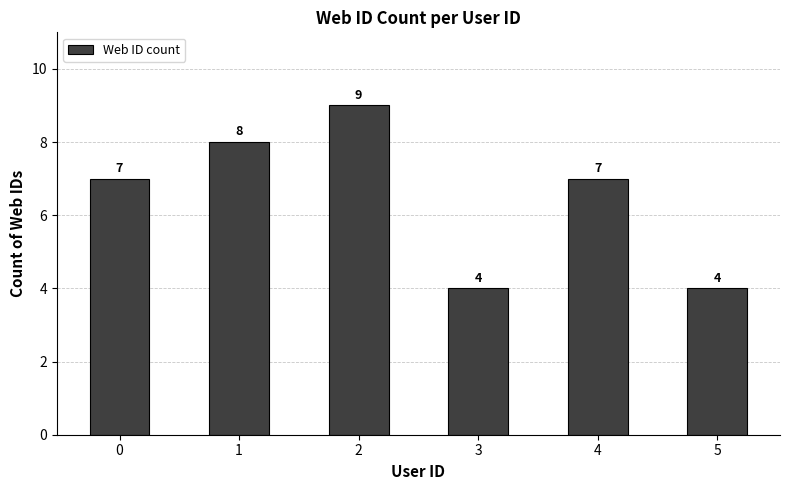

What is the approximate value at 1?

8